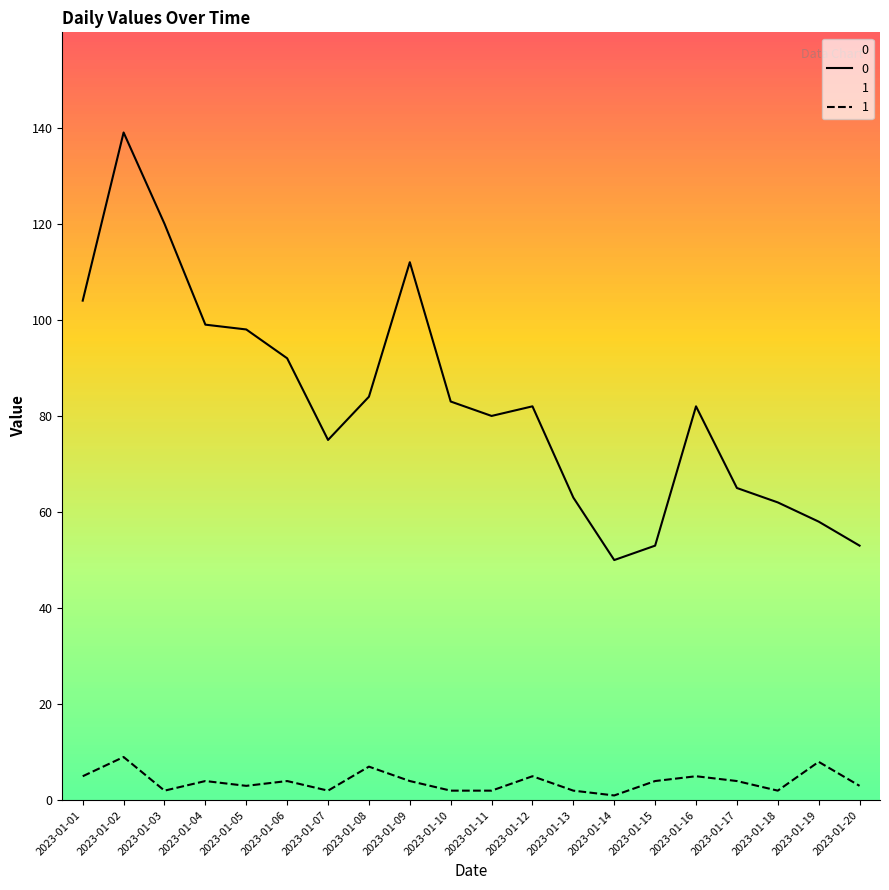

Where is 1 nearest to the value 5?

2023-01-01